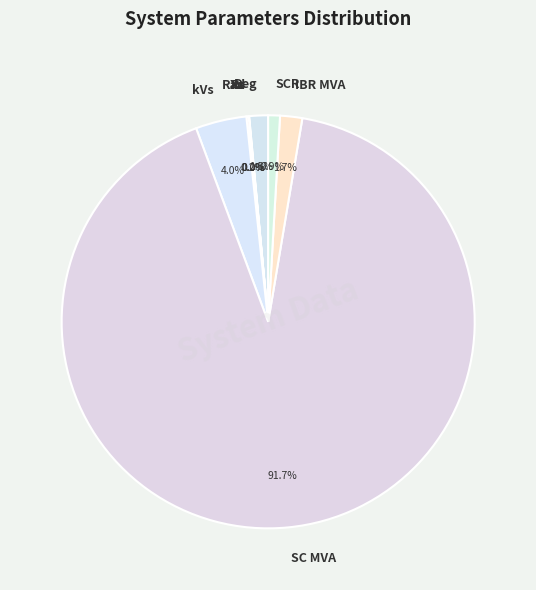

What is the largest slice in the pie chart?

SC MVA